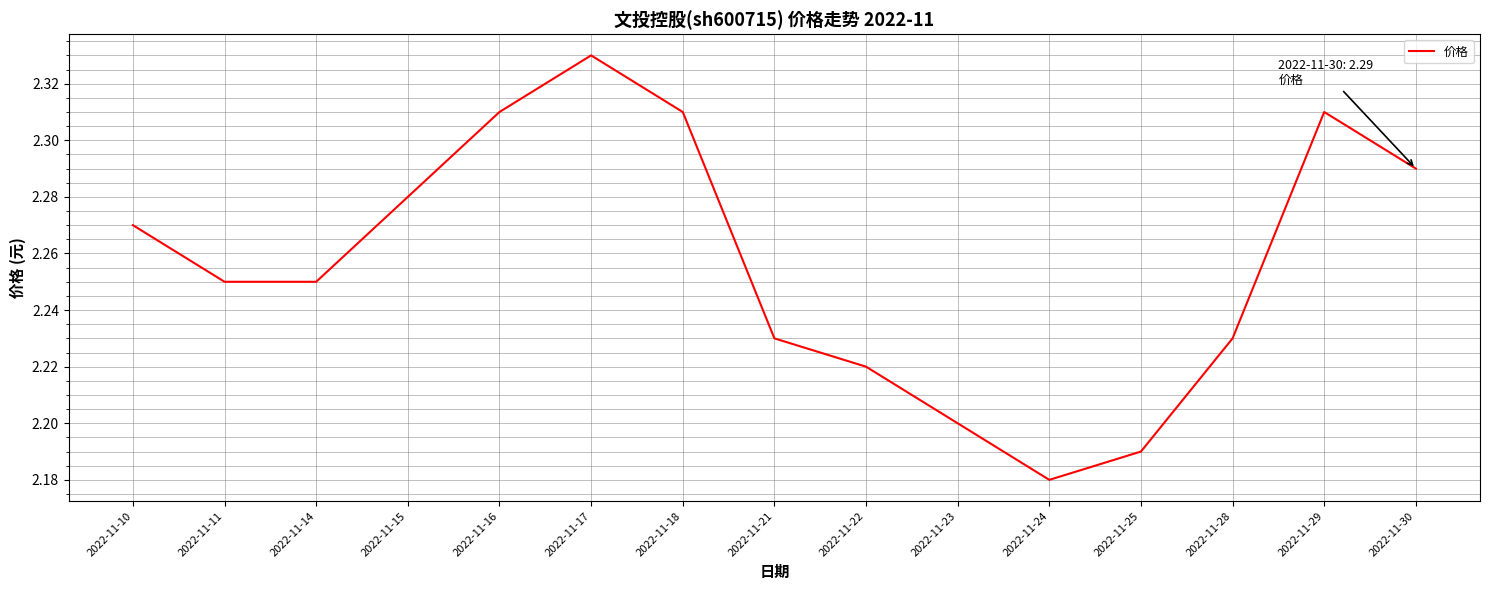

The chart shows a value of 3.1 at 2022-11-29. True or false?

False